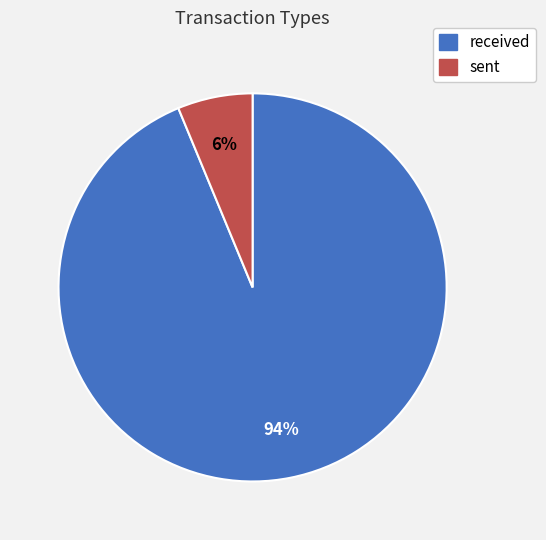

Count the number of slices in the pie.

2